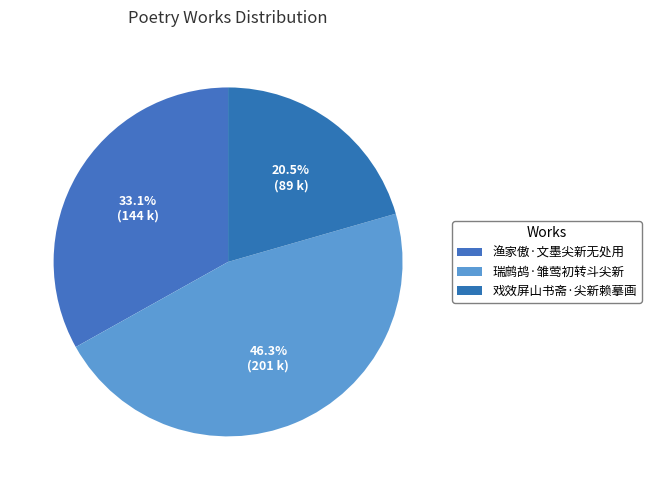

To the nearest percent, what portion does 渔家傲·文墨尖新无处用 represent?

33%